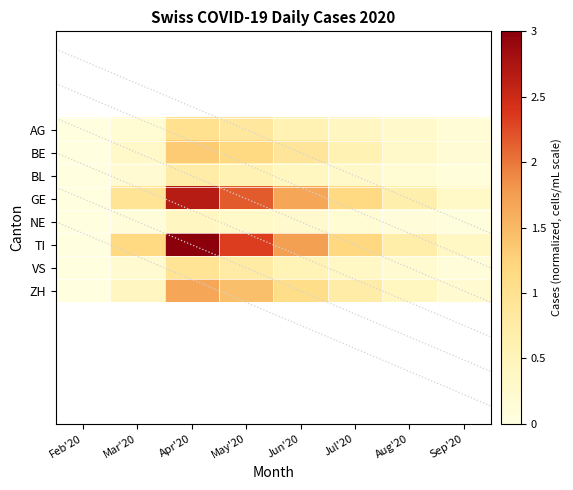

What is the spread (max minus min) of values at Mar'20?

1.1